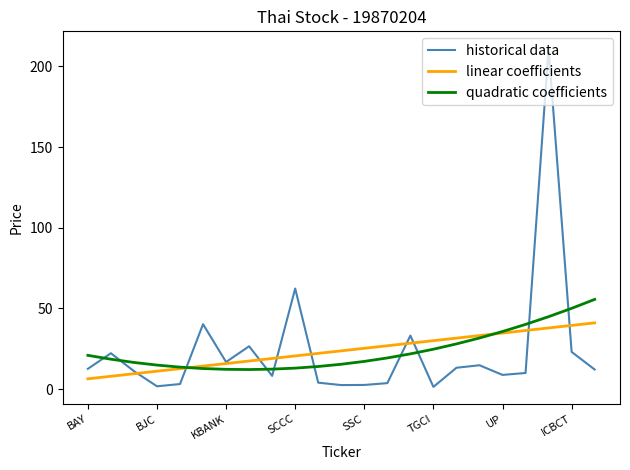

What is the maximum value for historical data?

211.2